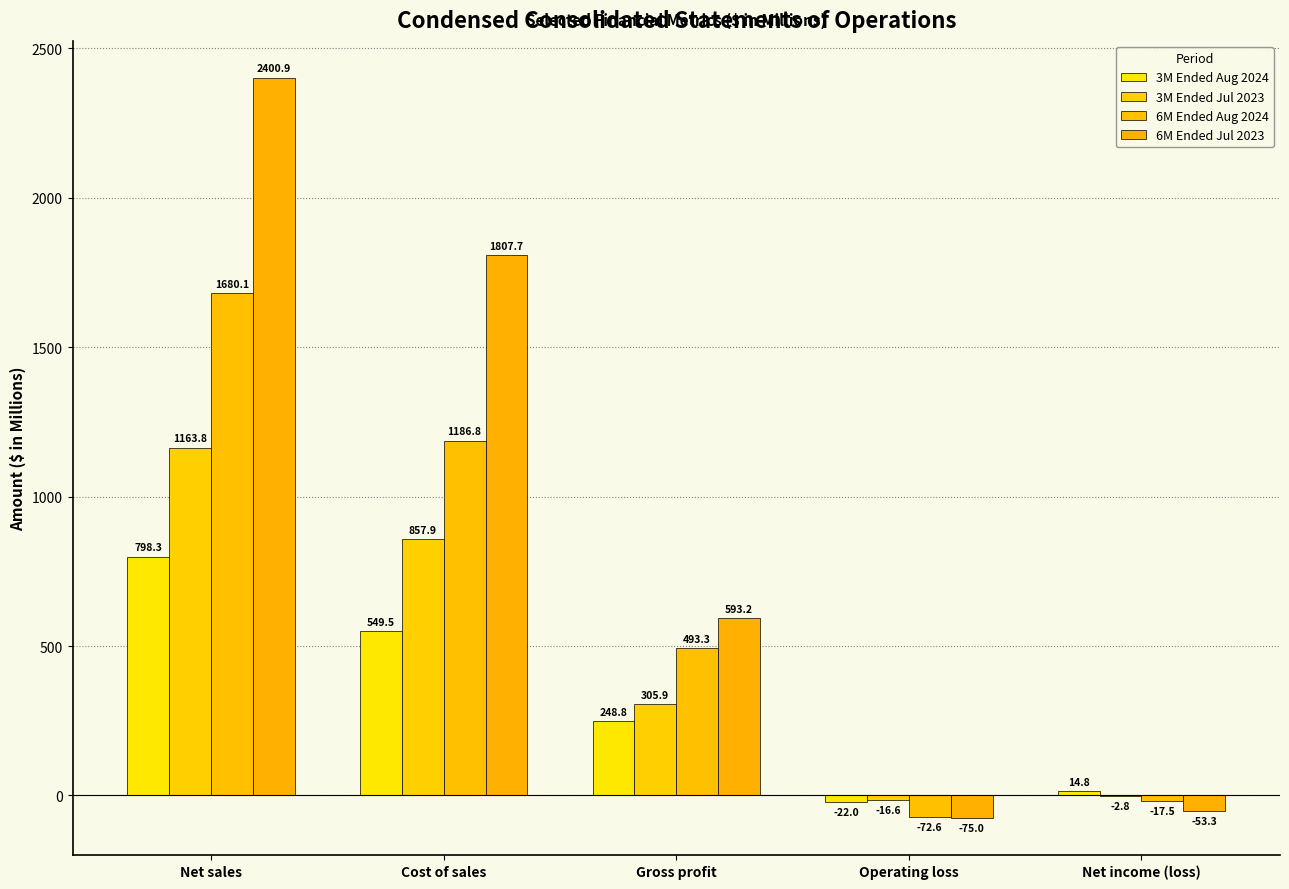

The value of 6M Ended Jul 2023 at Gross profit is 989.4. True or false?

False